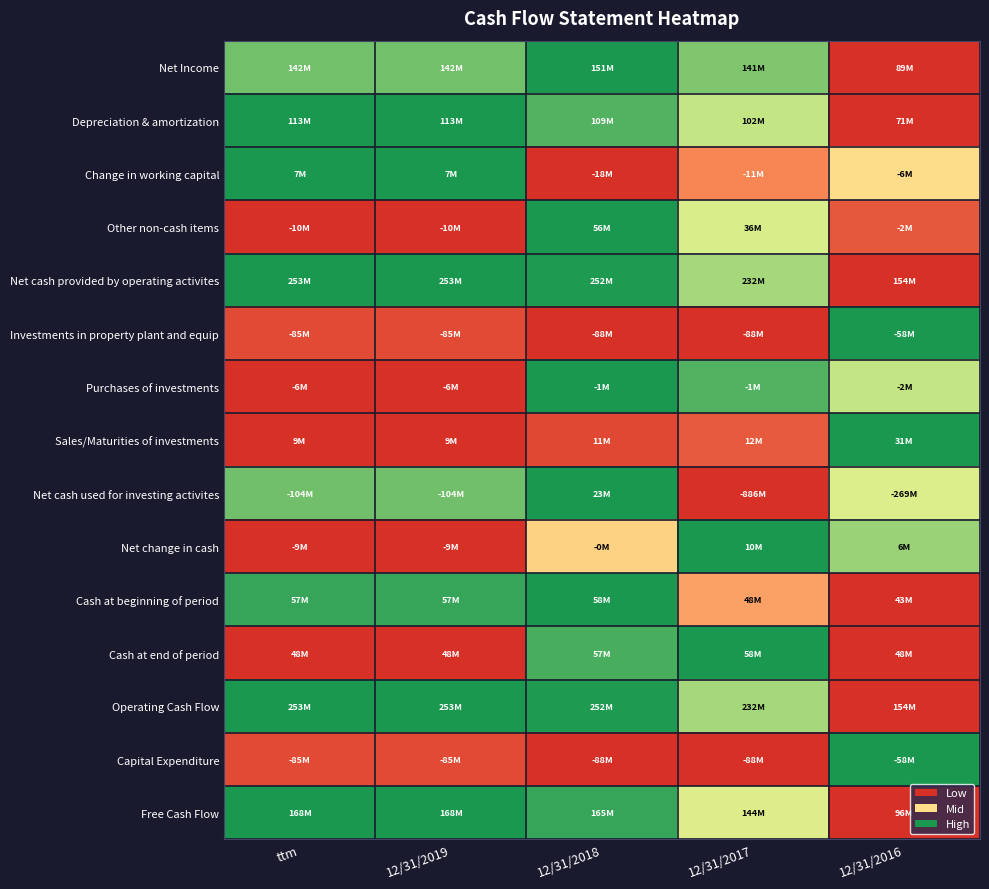

Reading left to right, list all the values displayed in this chart.

Net Income: ttm=0.9	12/31/2019=0.9	12/31/2018=1.0	12/31/2017=0.8	12/31/2016=0.0
Depreciation & amortization: ttm=1.0	12/31/2019=1.0	12/31/2018=0.9	12/31/2017=0.7	12/31/2016=0.0
Change in working capital: ttm=1.0	12/31/2019=1.0	12/31/2018=0.0	12/31/2017=0.3	12/31/2016=0.5
Other non-cash items: ttm=0.0	12/31/2019=0.0	12/31/2018=1.0	12/31/2017=0.7	12/31/2016=0.1
Net cash provided by operating activites: ttm=1.0	12/31/2019=1.0	12/31/2018=1.0	12/31/2017=0.8	12/31/2016=0.0
Investments in property plant and equip: ttm=0.1	12/31/2019=0.1	12/31/2018=0.0	12/31/2017=0.0	12/31/2016=1.0
Purchases of investments: ttm=0.0	12/31/2019=0.0	12/31/2018=1.0	12/31/2017=0.9	12/31/2016=0.7
Sales/Maturities of investments: ttm=0.0	12/31/2019=0.0	12/31/2018=0.1	12/31/2017=0.1	12/31/2016=1.0
Net cash used for investing activites: ttm=0.9	12/31/2019=0.9	12/31/2018=1.0	12/31/2017=0.0	12/31/2016=0.7
Net change in cash: ttm=0.0	12/31/2019=0.0	12/31/2018=0.5	12/31/2017=1.0	12/31/2016=0.8
Cash at beginning of period: ttm=1.0	12/31/2019=1.0	12/31/2018=1.0	12/31/2017=0.4	12/31/2016=0.0
Cash at end of period: ttm=0.0	12/31/2019=0.0	12/31/2018=0.9	12/31/2017=1.0	12/31/2016=0.0
Operating Cash Flow: ttm=1.0	12/31/2019=1.0	12/31/2018=1.0	12/31/2017=0.8	12/31/2016=0.0
Capital Expenditure: ttm=0.1	12/31/2019=0.1	12/31/2018=0.0	12/31/2017=0.0	12/31/2016=1.0
Free Cash Flow: ttm=1.0	12/31/2019=1.0	12/31/2018=0.9	12/31/2017=0.7	12/31/2016=0.0